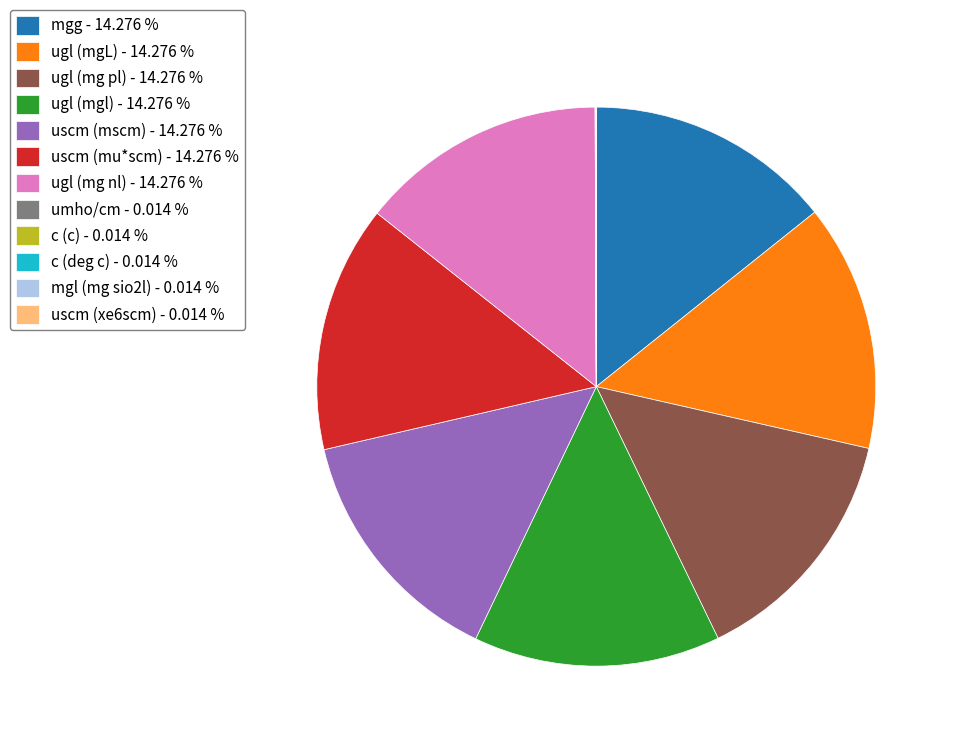

Does any single category account for the majority?

No